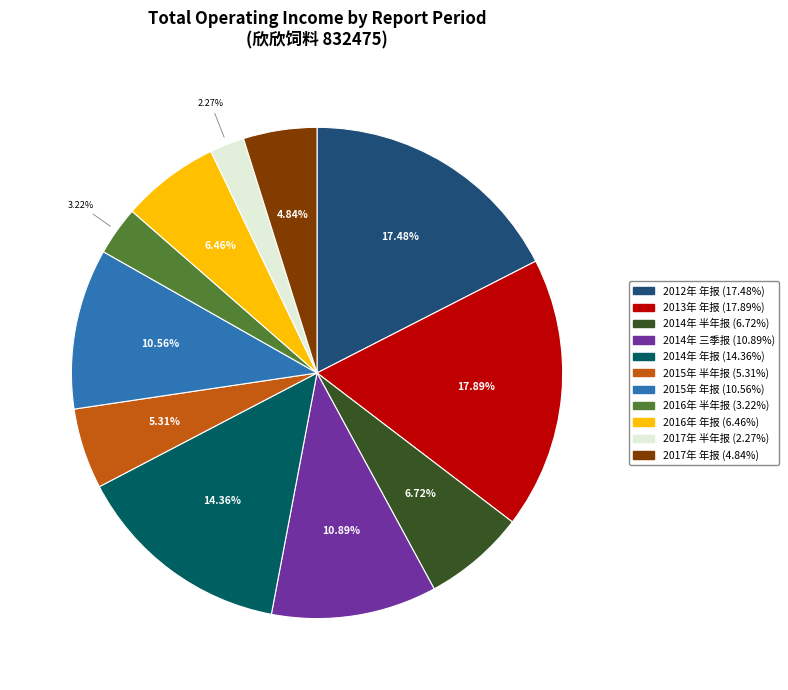

Which category has the smallest portion of the pie?

2017年 半年报